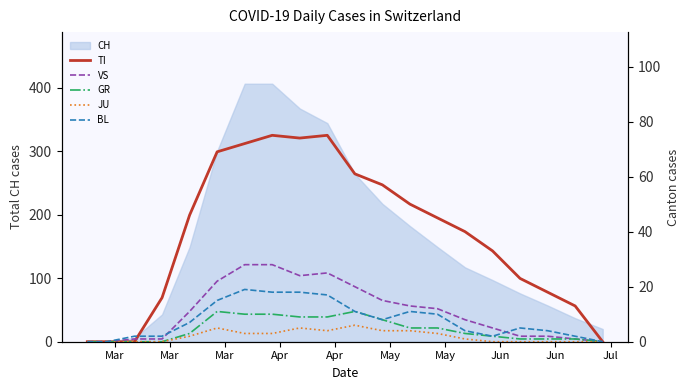

True or false: BL and JU intersect in this chart.

False